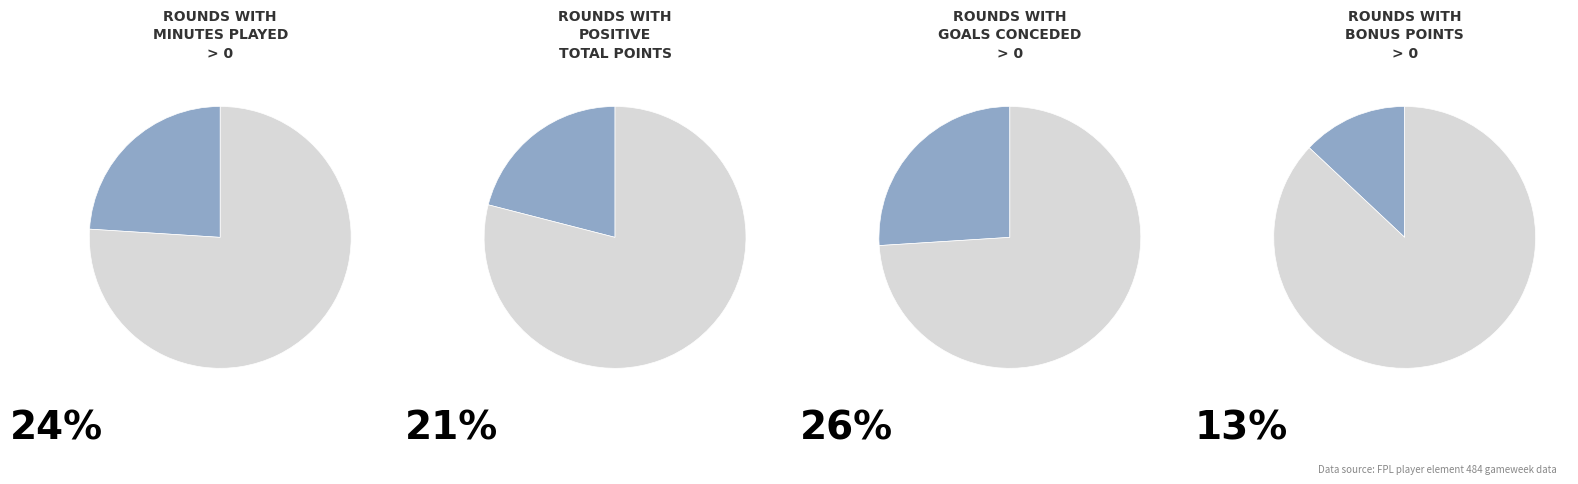

Does 0 represent more than half of the total?

No